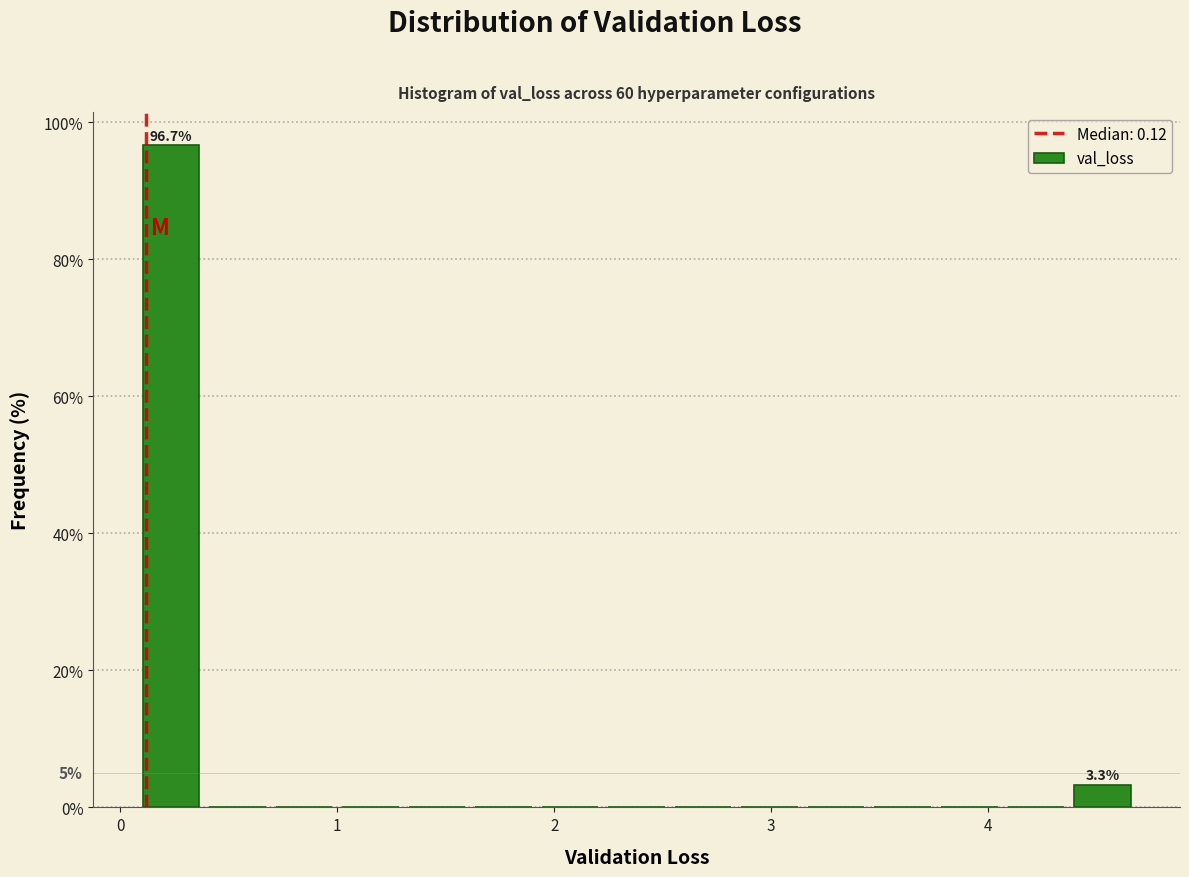

Around what value on the x-axis is the tallest bar? Give the approximate position of its centre, as read against the axis.

0.2